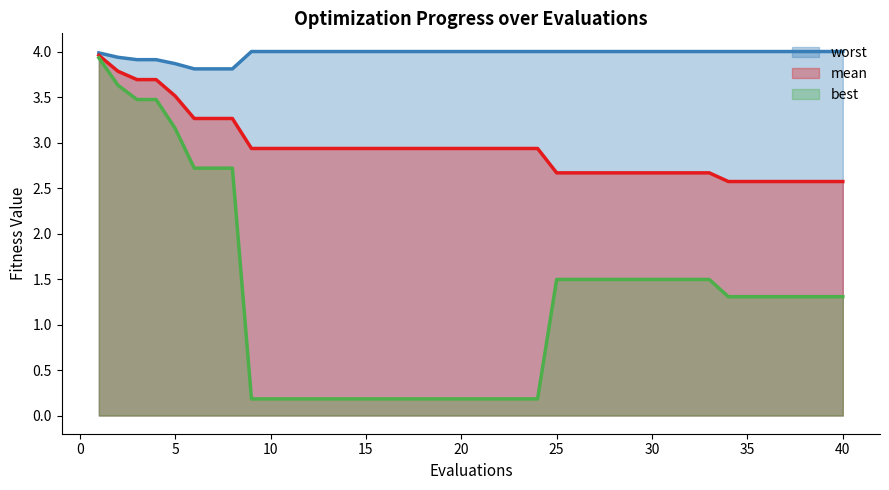

What is the total value across all series at 37?

7.9